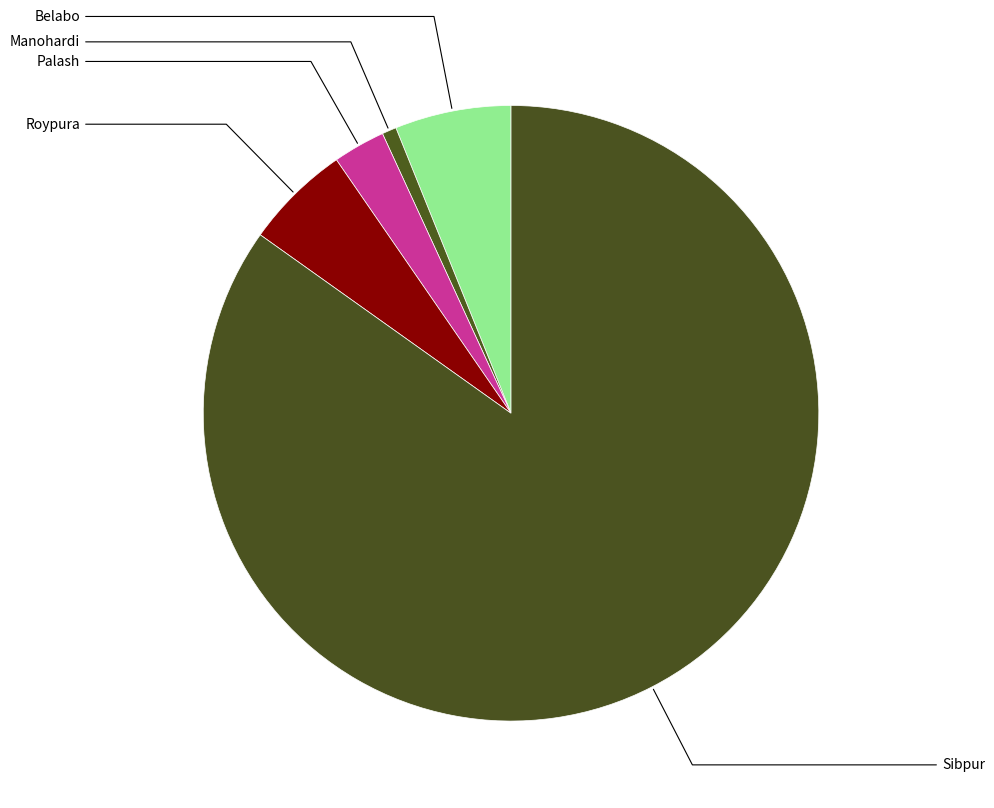

Is the sum of Manohardi and Belabo greater than half?

No